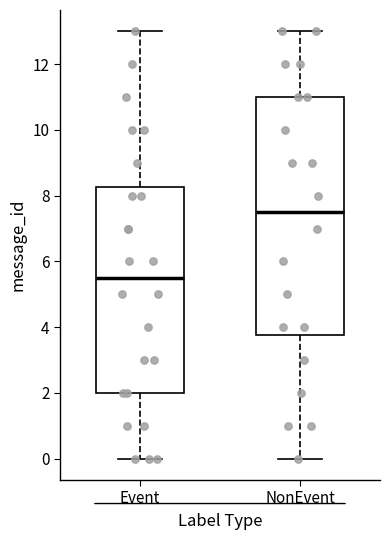

Reading left to right, read every box against the y-axis: the position of its median line, the range the box covers, and the ends of its whiskers. The values are not printed on the chart, so give them approximately, as read against the axis.

Event: median 5.6, box 2.0 to 8.2, whiskers 0.0 to 13.0
NonEvent: median 7.6, box 3.8 to 11.0, whiskers 0.0 to 13.0